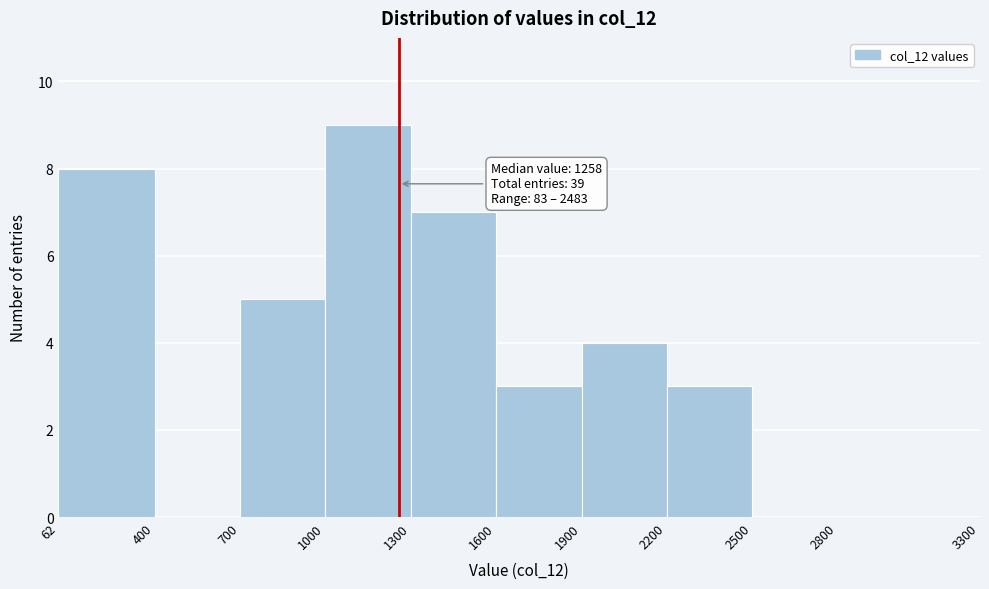

Which range on the x-axis has the tallest bar?

1000 to 1300